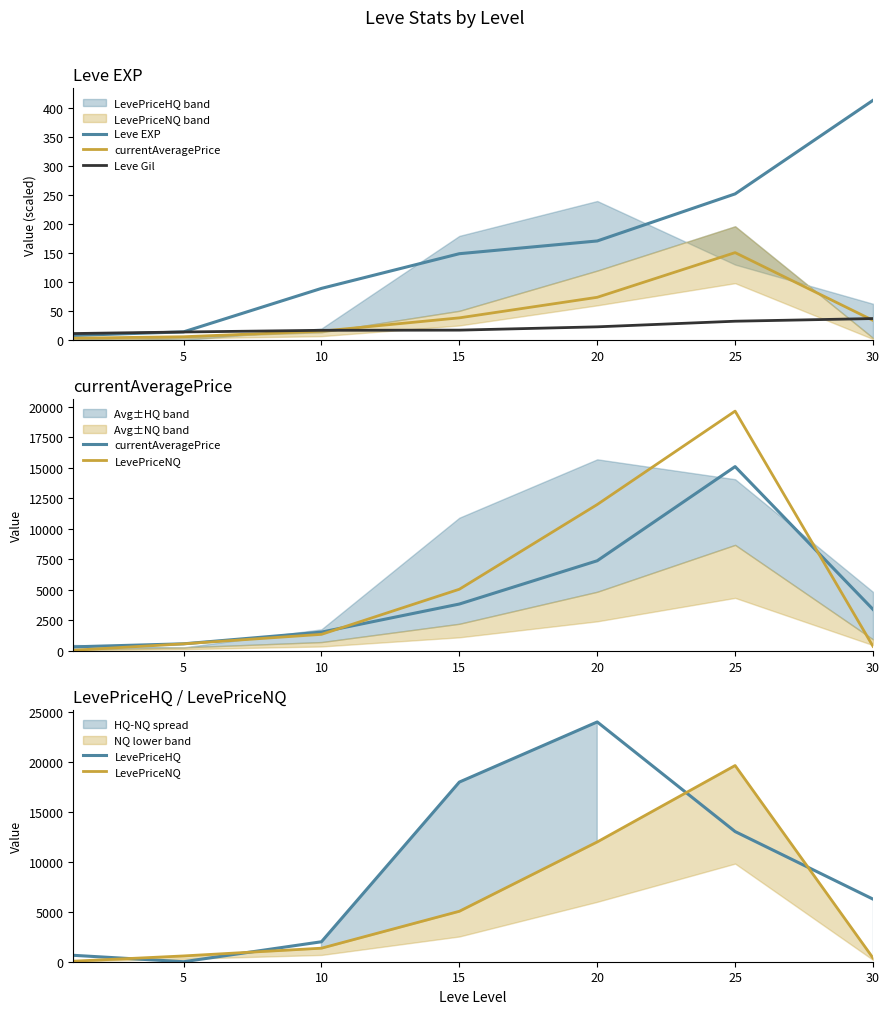

Between 5 and 30, which is larger?

30